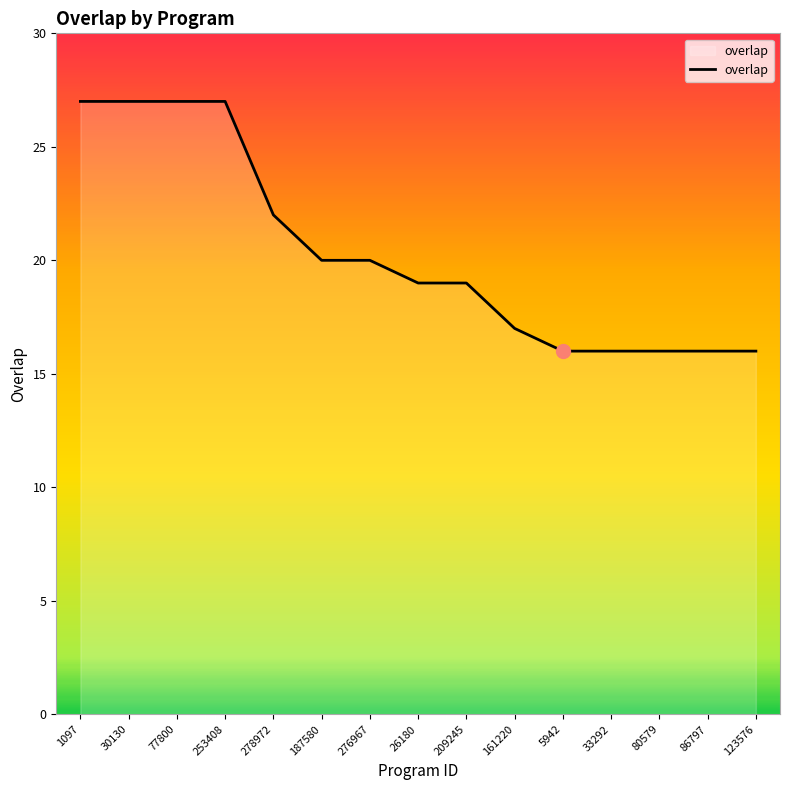

Between 276967 and 278972, which is larger?

278972